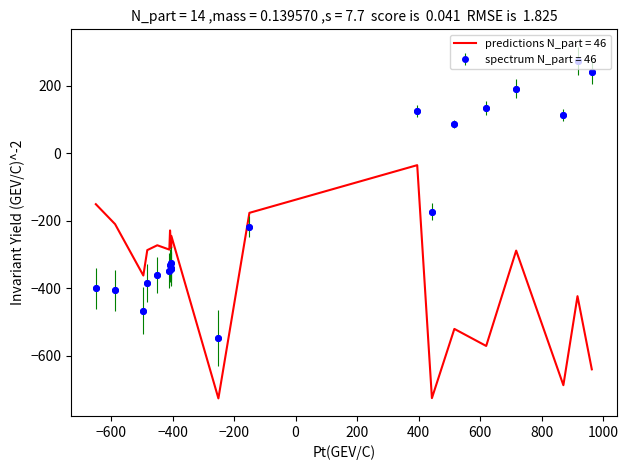

What are all the series names shown in the legend?

predictions N_part = 46, spectrum N_part = 46